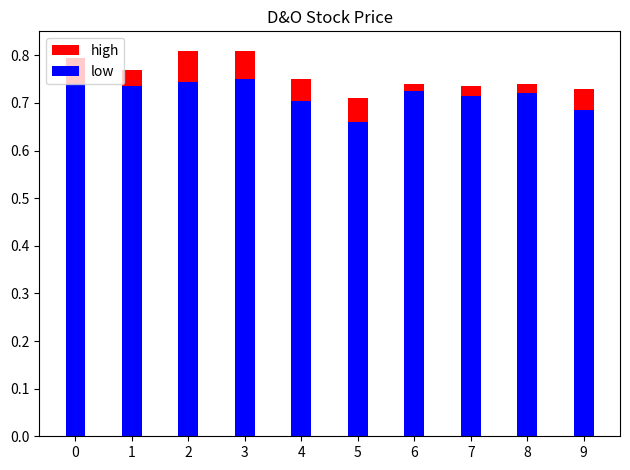

Which series has the largest total across all categories?

high